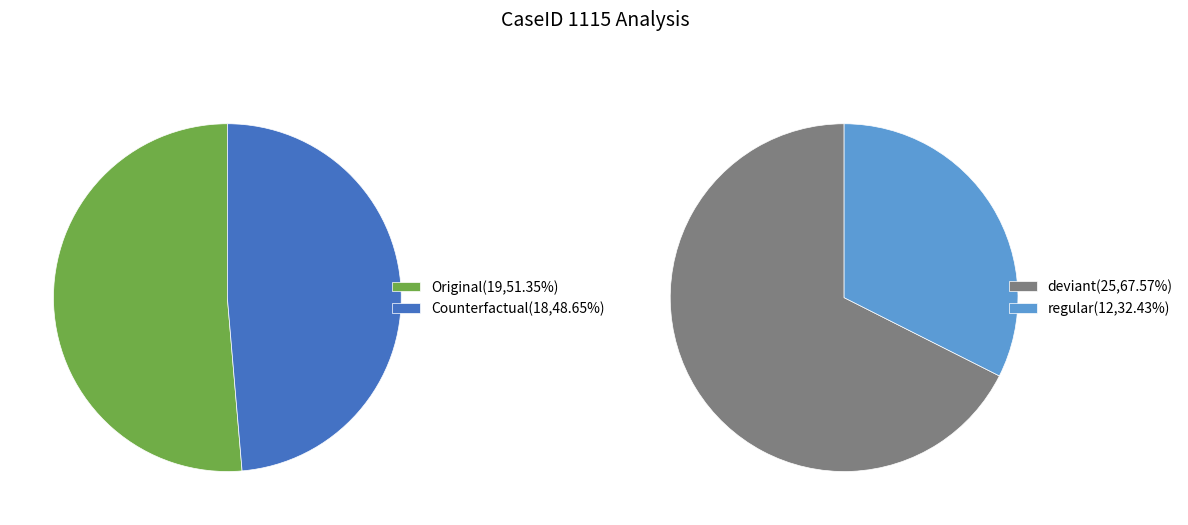

Which category has the biggest portion of the pie?

Original